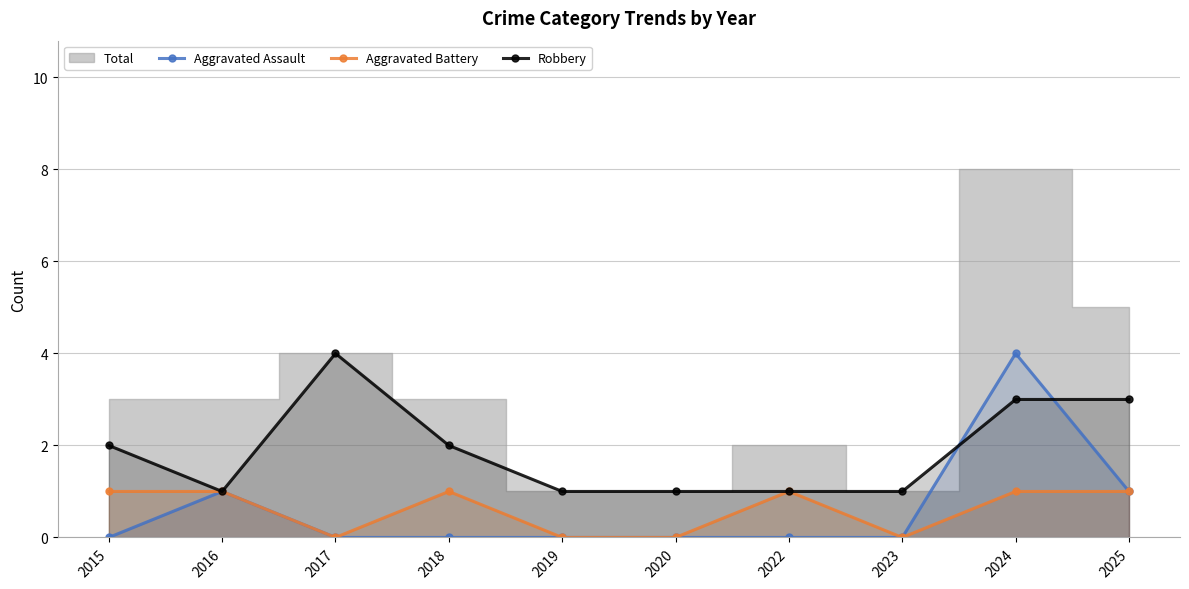

Which has a higher value, 2015 or 2023?

2015